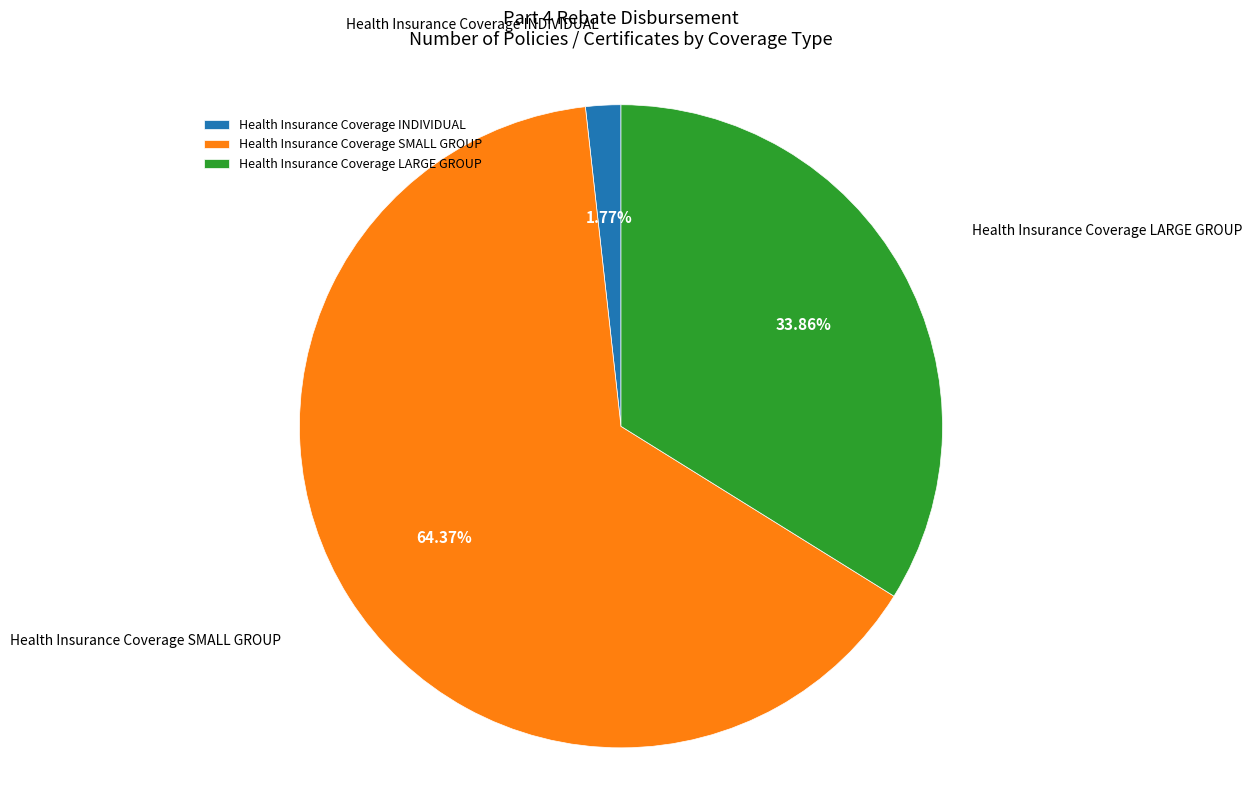

True or false: Health Insurance Coverage INDIVIDUAL accounts for 16% of the total.

False